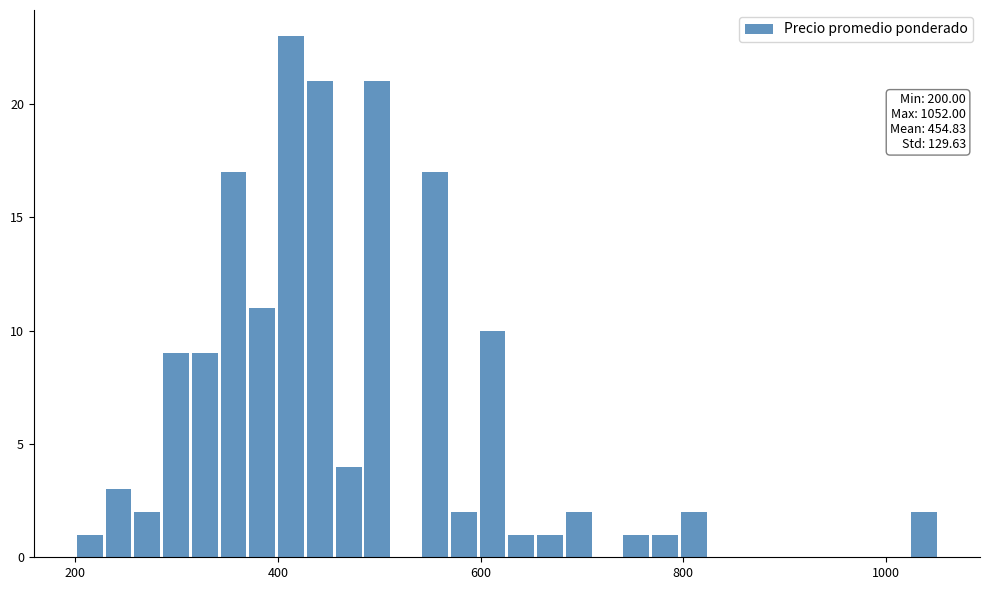

Around what value on the x-axis is the tallest bar? Give the approximate position of its centre, as read against the axis.

420